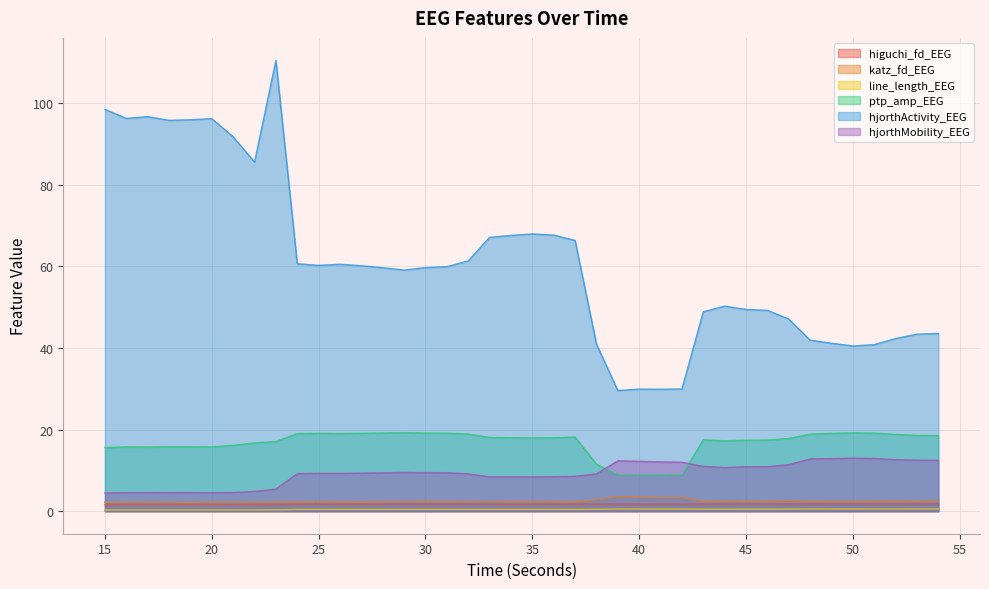

Is it true that katz_fd_EEG equals 2.4 at 52?

True